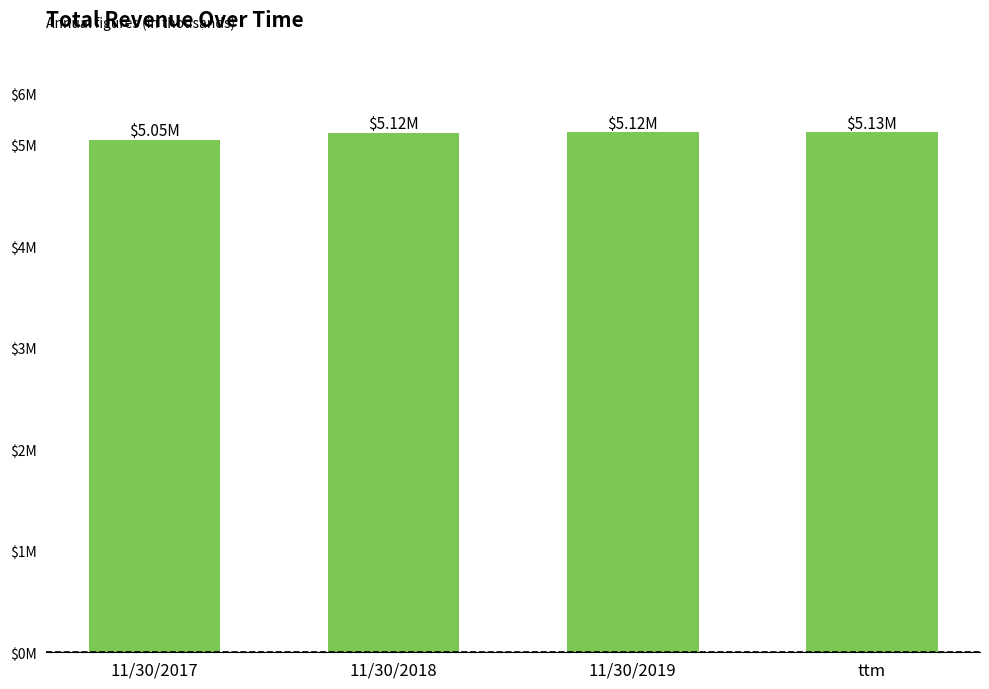

Reading right to left, extract all data points from this chart.

5126503	5124004	5117658	5048819